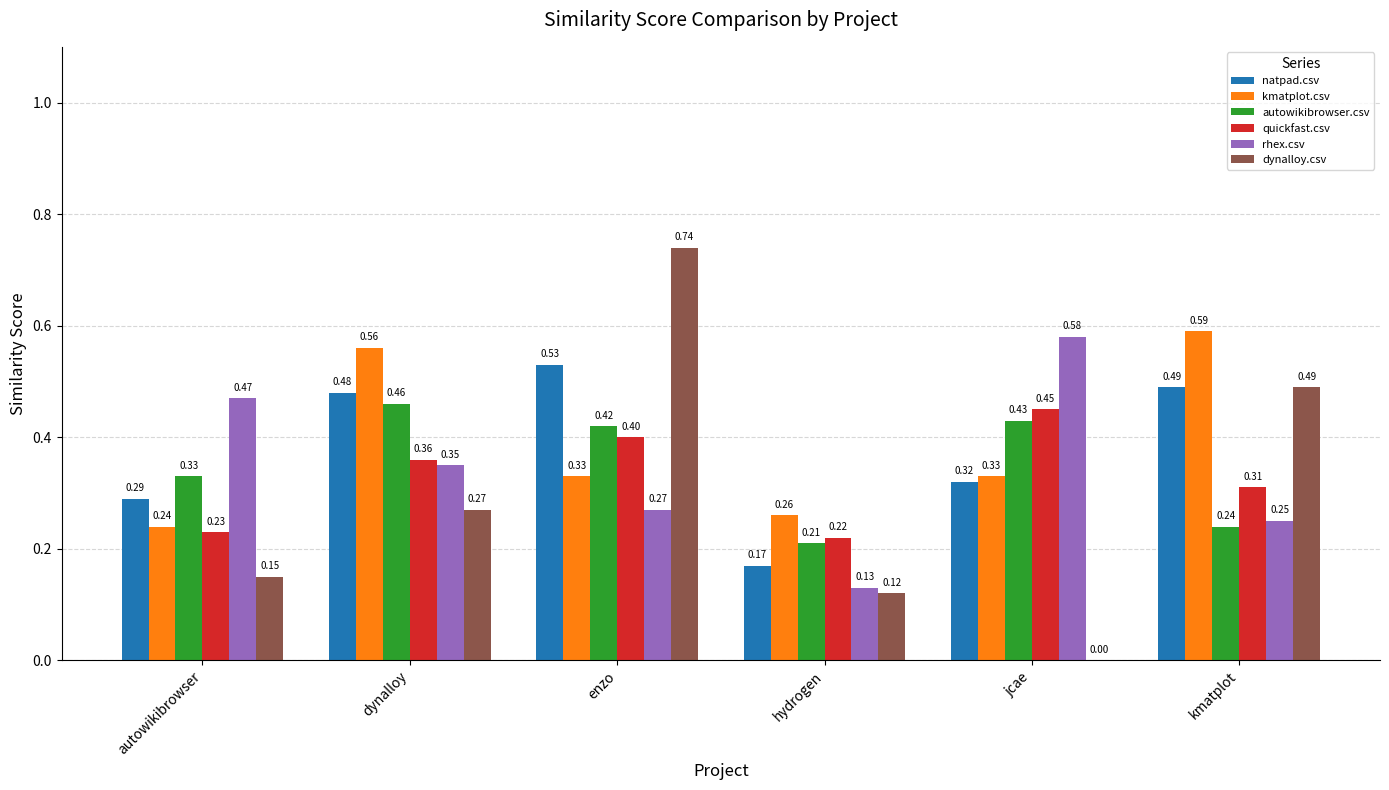

At which category is the sum across all series the highest?

enzo